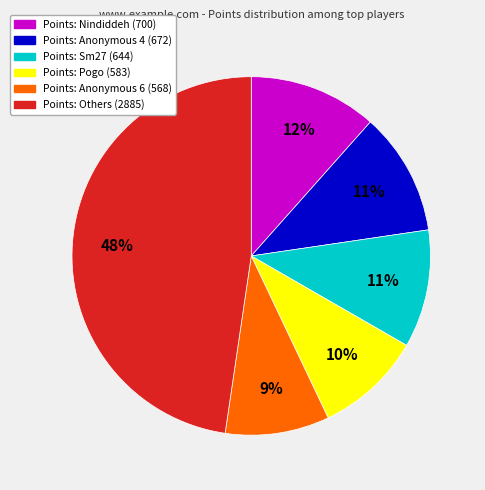

How many segments does this pie chart have?

6